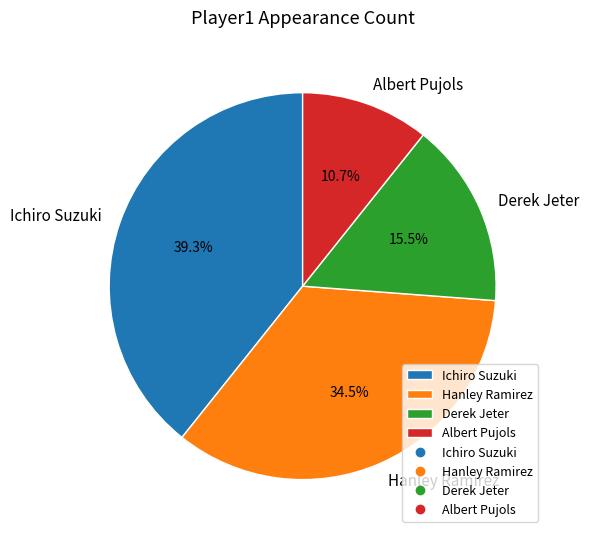

To the nearest percent, what is the difference between the Hanley Ramirez and Ichiro Suzuki slice percentages?

5%